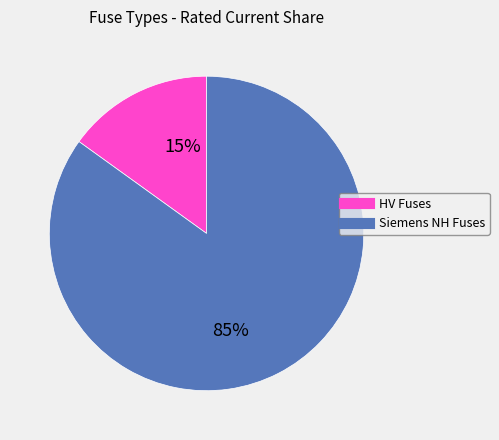

Does any single category account for the majority?

Yes